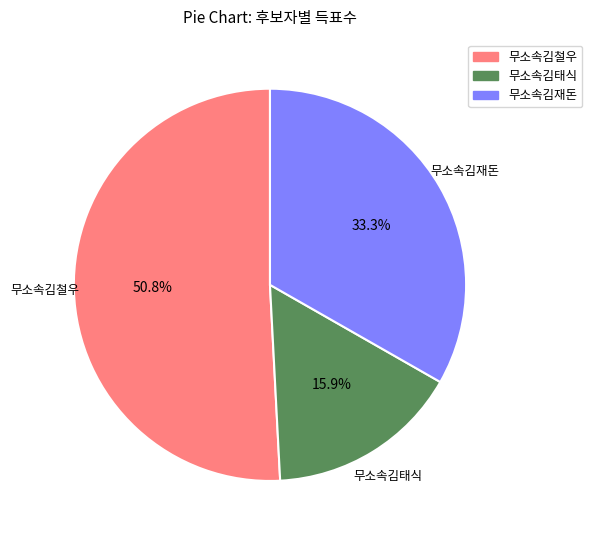

What percentage is NOT represented by 무소속김태식?

84.1%